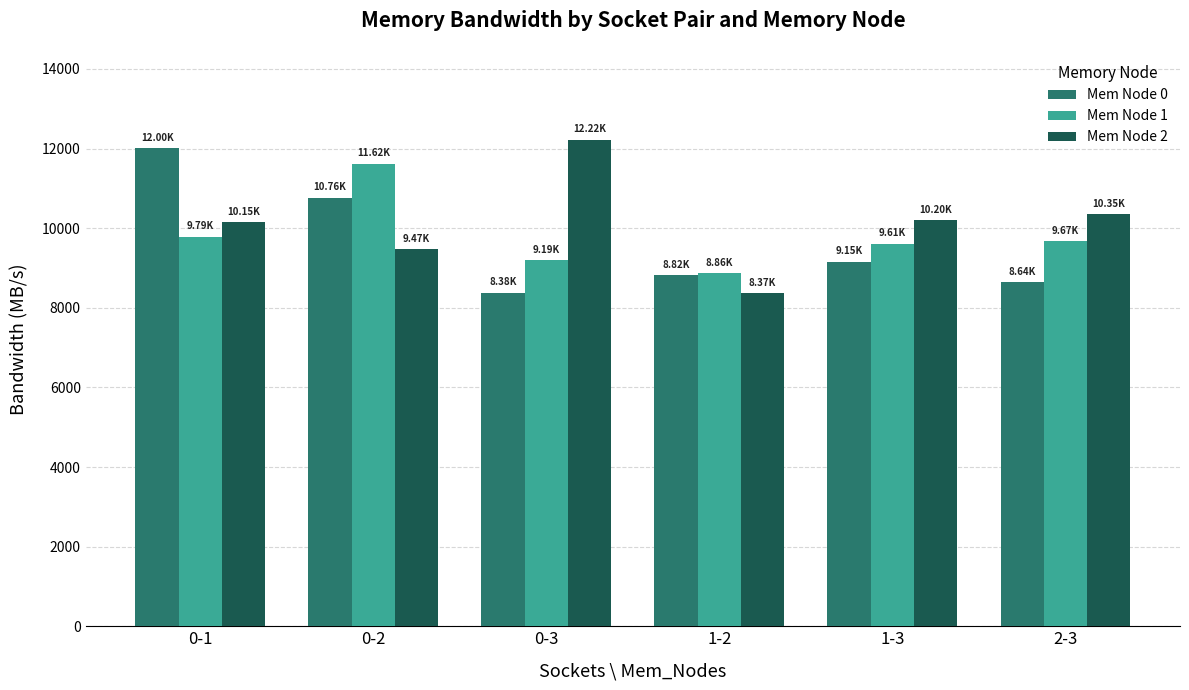

What is the label of the 5th bar from the left?

1-3